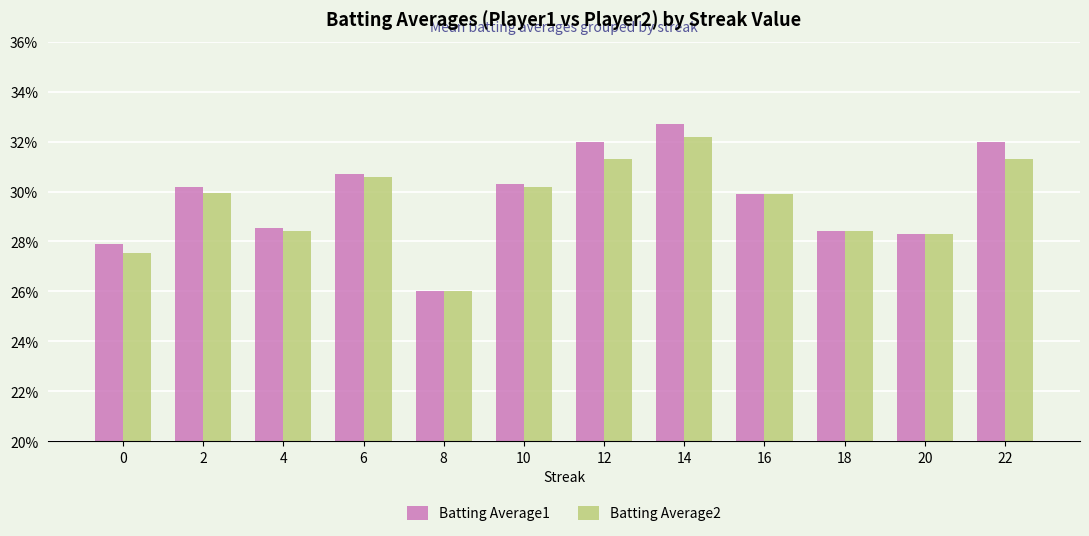

At how many categories does at least one series exceed 0?

12